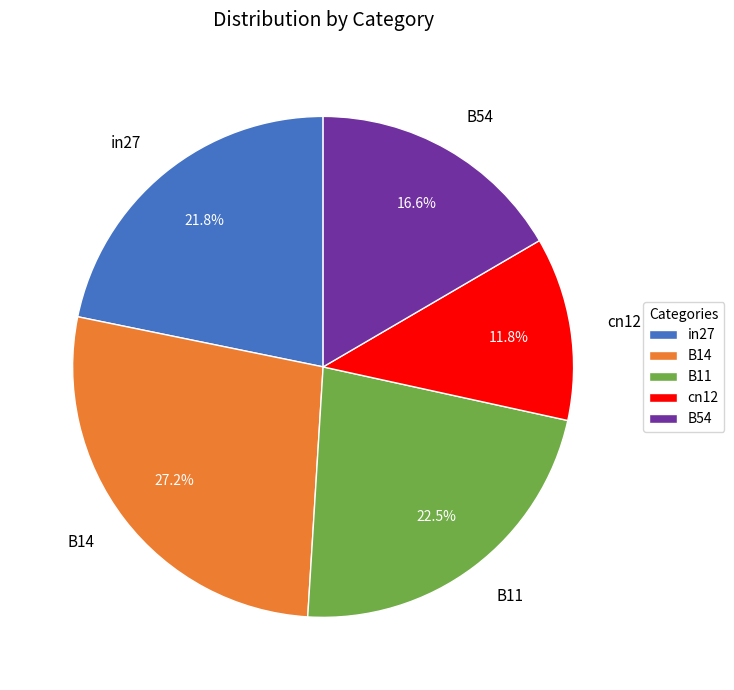

Rank the categories by value from lowest to highest.

cn12, B54, in27, B11, B14